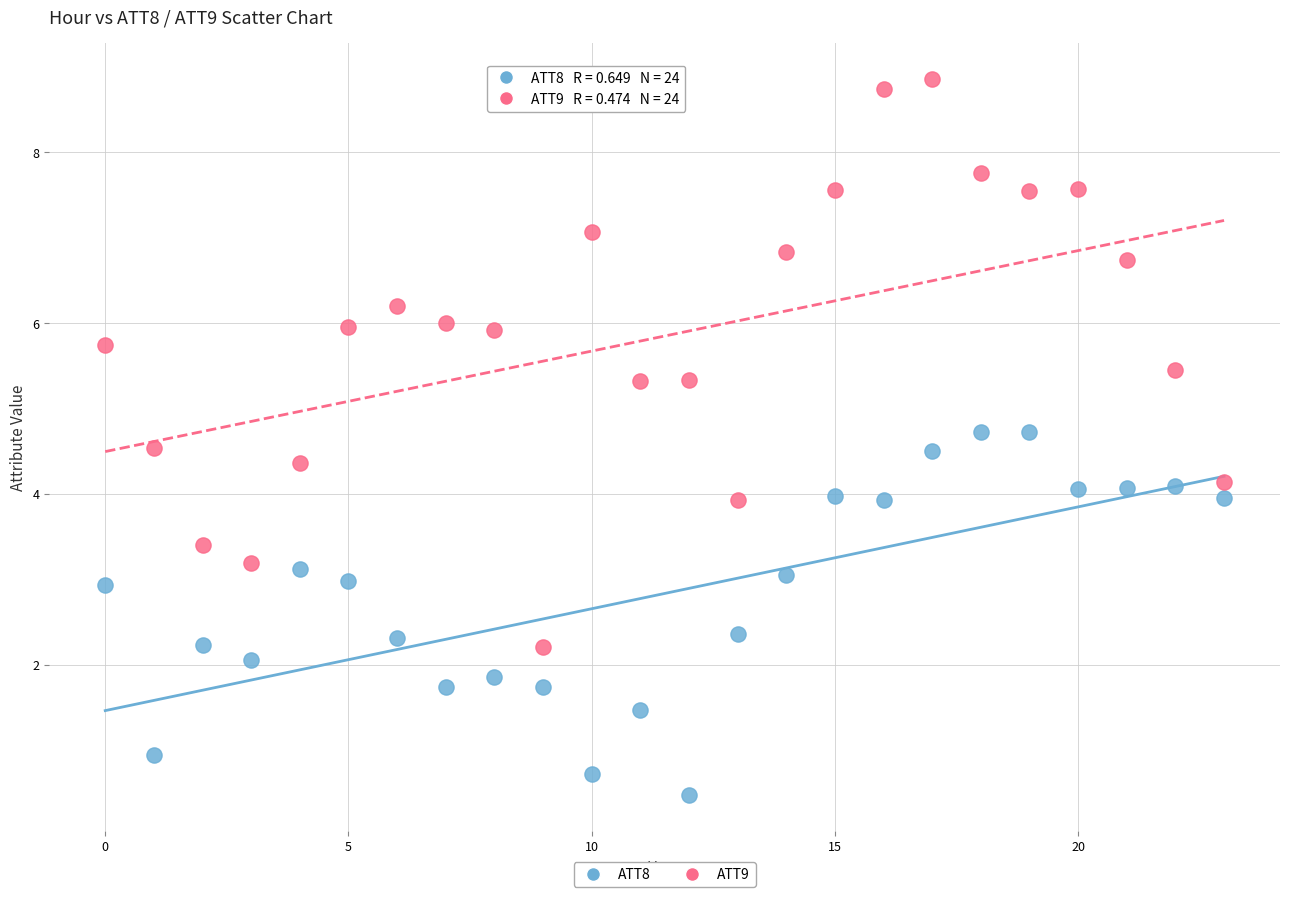

Which series has the largest Y range (max minus min)?

ATT9